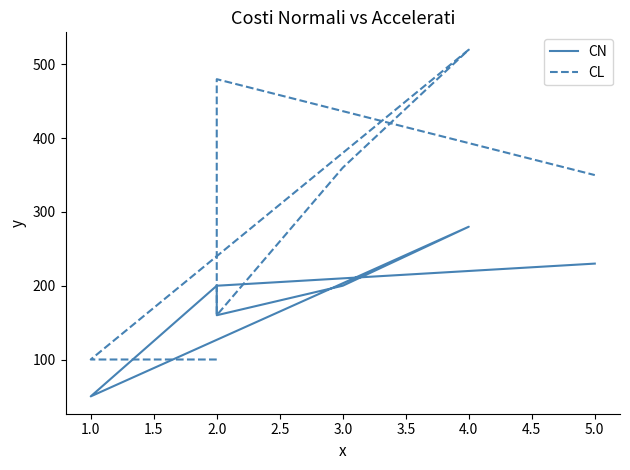

What is the sum of all CN values?

1320